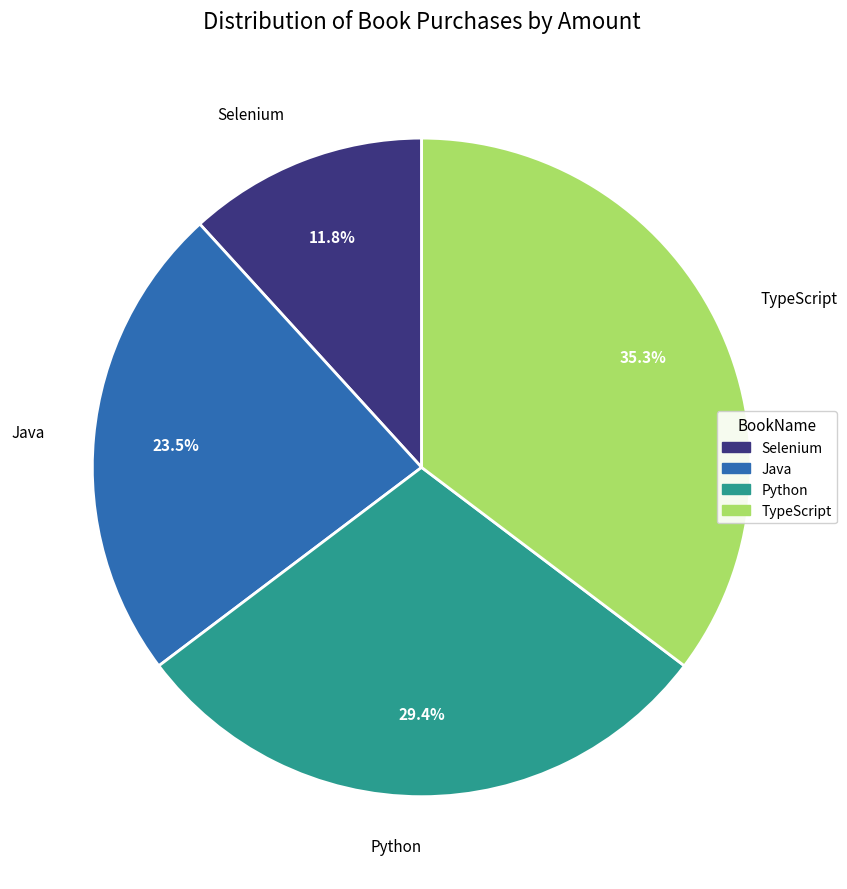

Is there a majority slice in this chart?

No